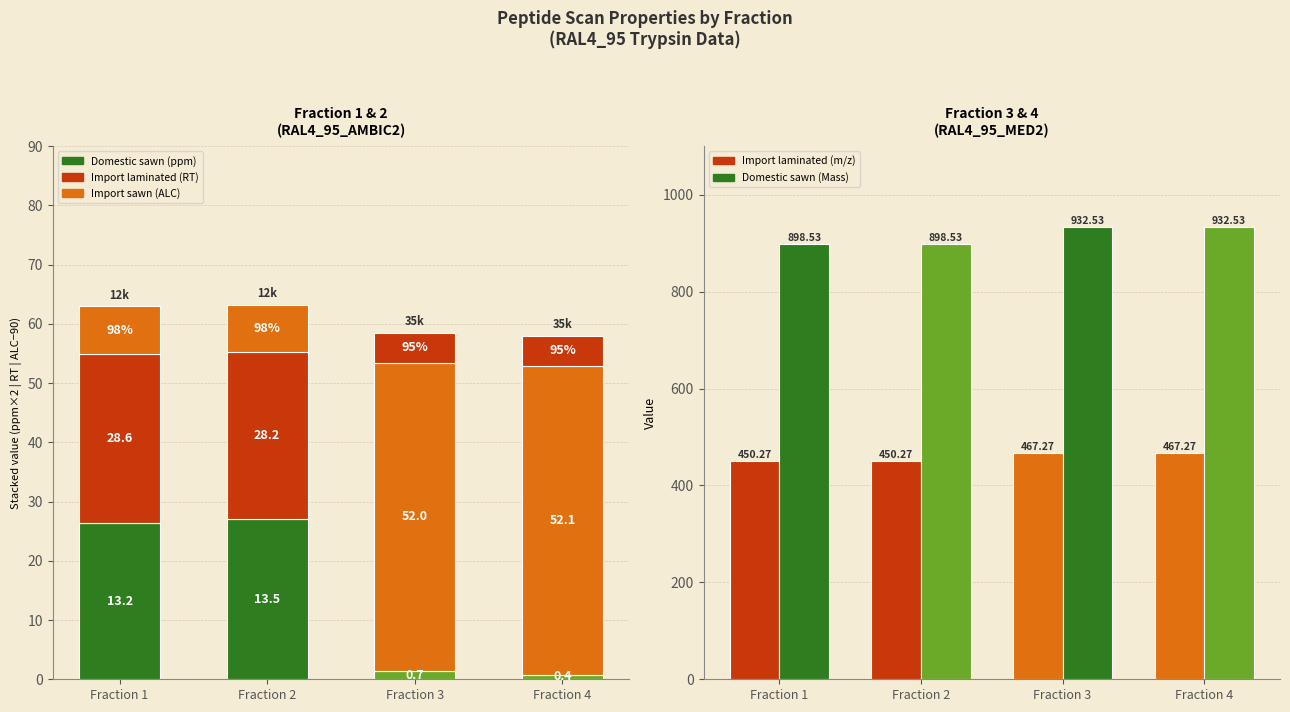

True or false: ALC% − 90 has a value of 5.0 at Fraction 4.

True